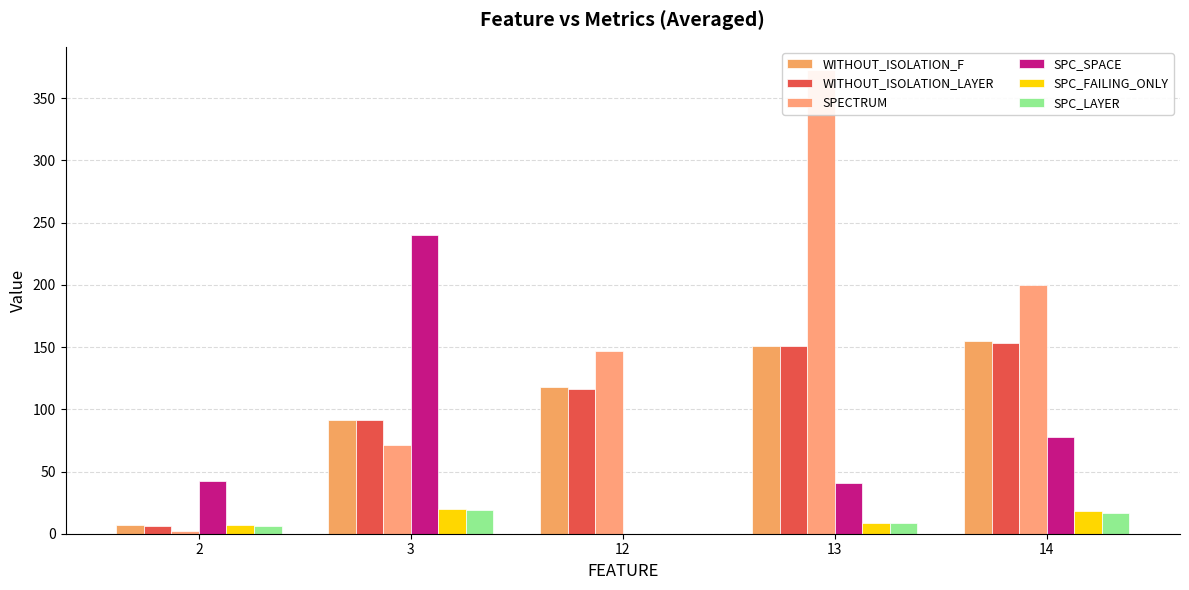

At which label is SPC_FAILING_ONLY closest to 9?

13